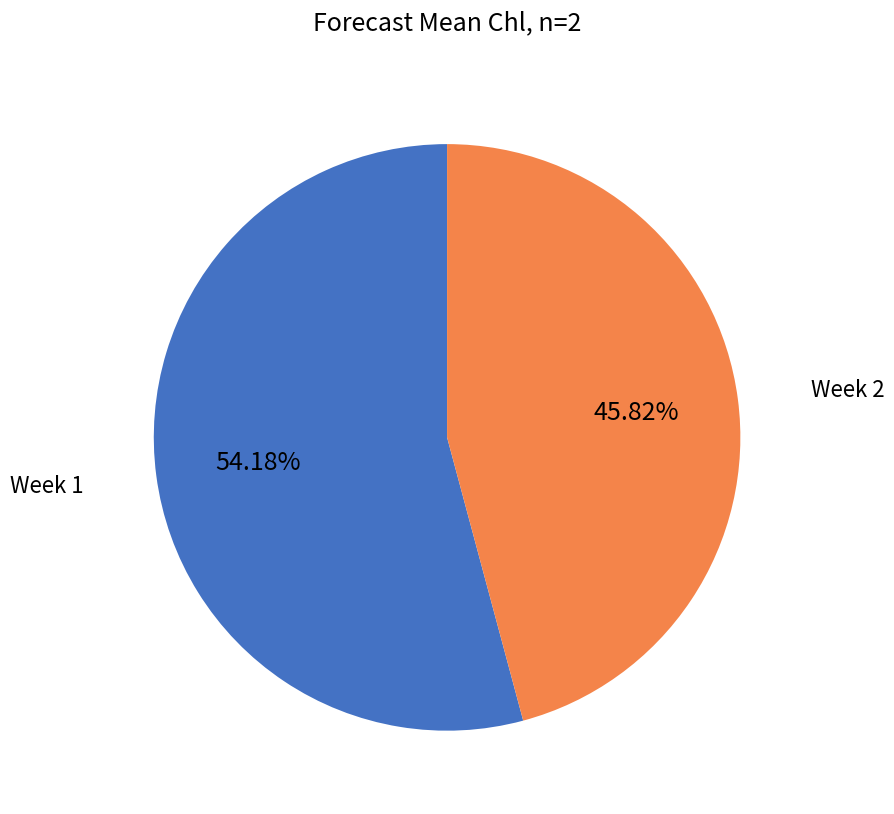

Is there any slice that represents more than half of the pie?

Yes